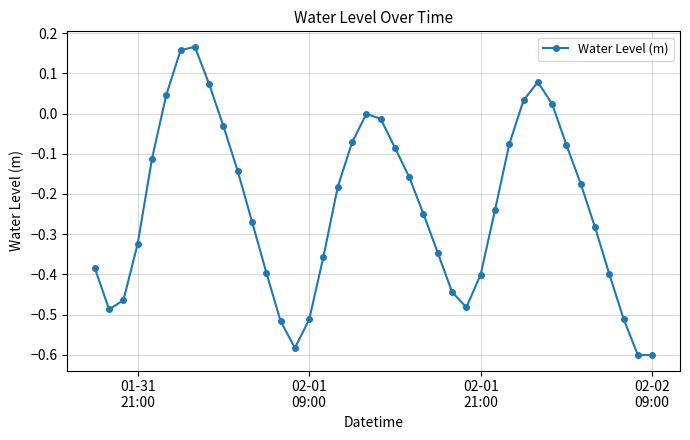

What is the sum of all values?

-9.4